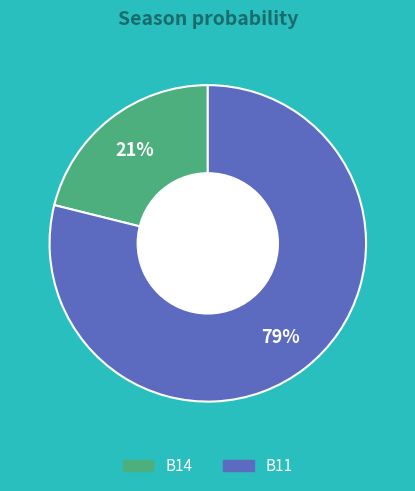

How many slices are in this pie chart?

2